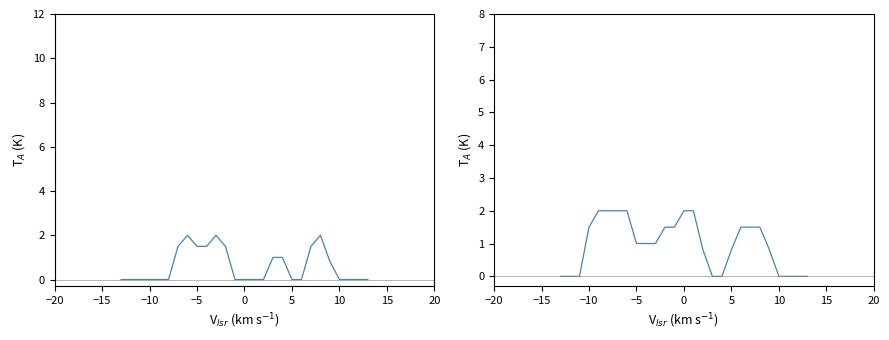

How many lines are shown in the chart?

2